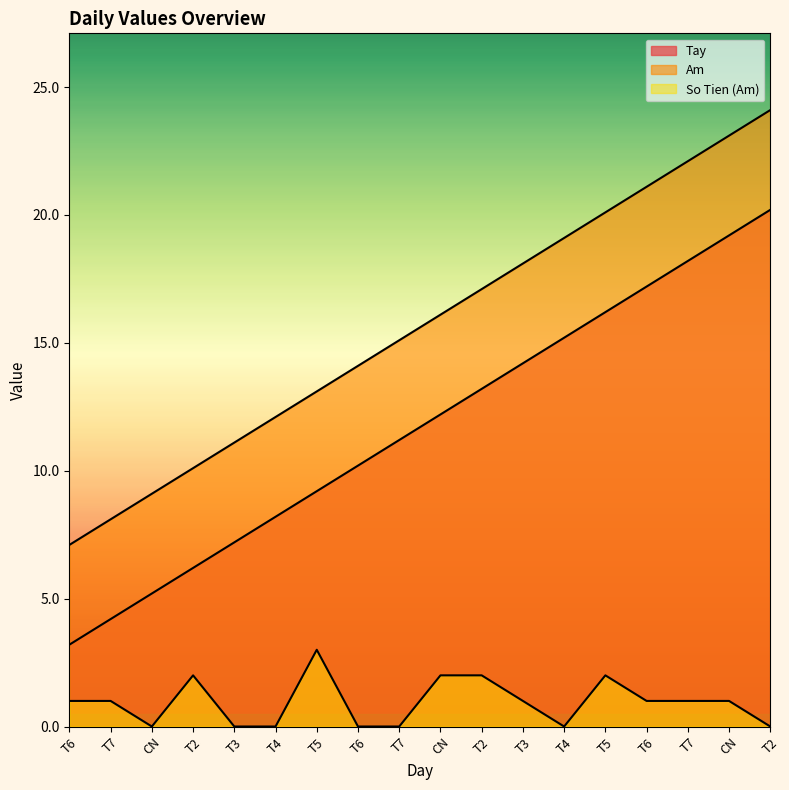

At which category does So Tien (Am) reach its first local peak?

T2